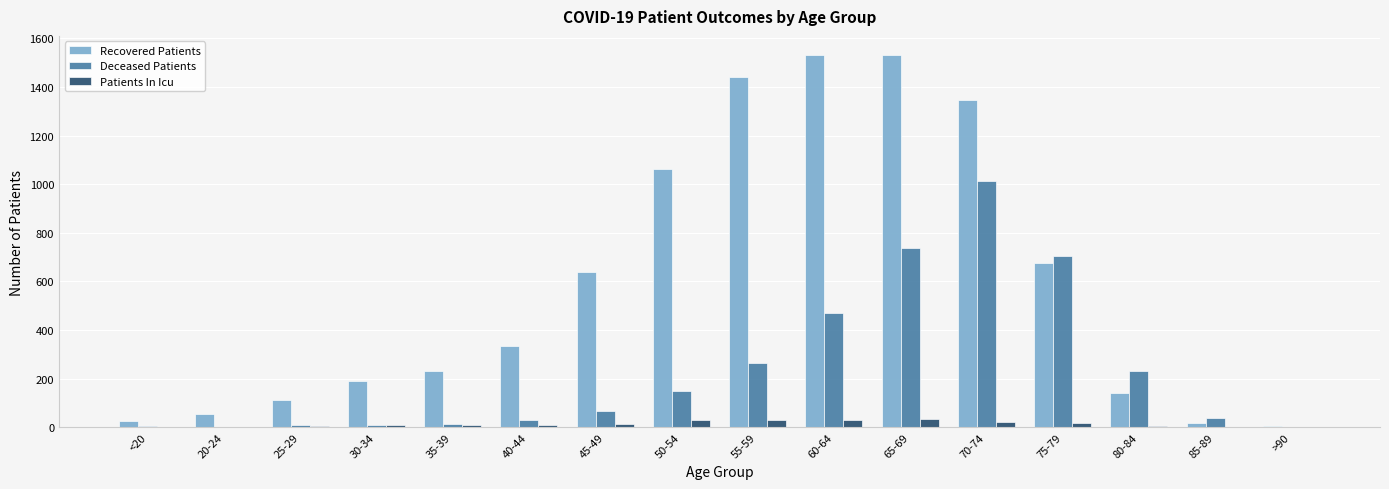

What is the greatest value displayed?

1534